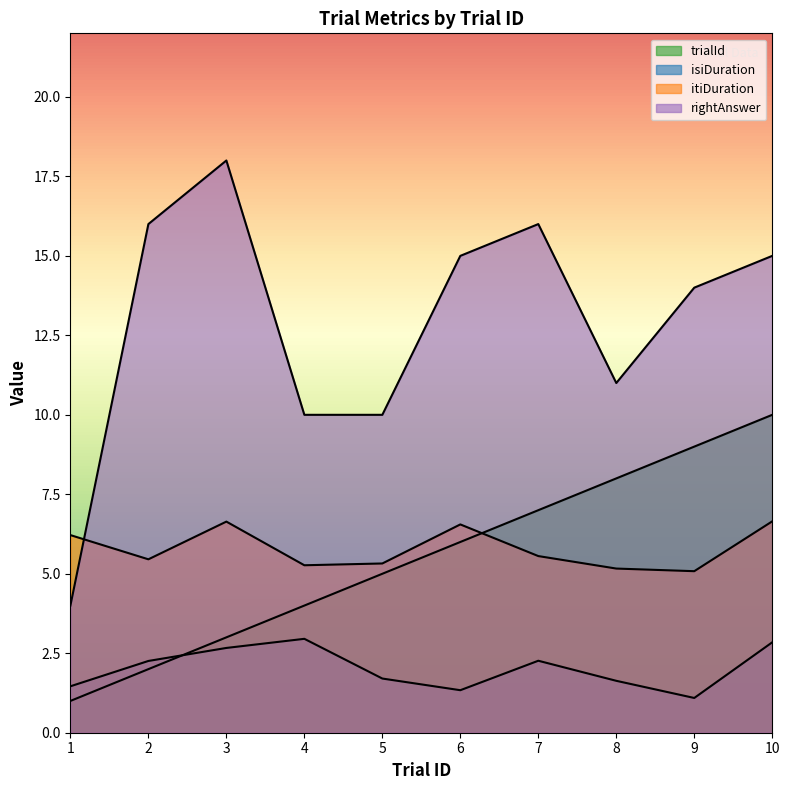

How many data points does each series have?

10